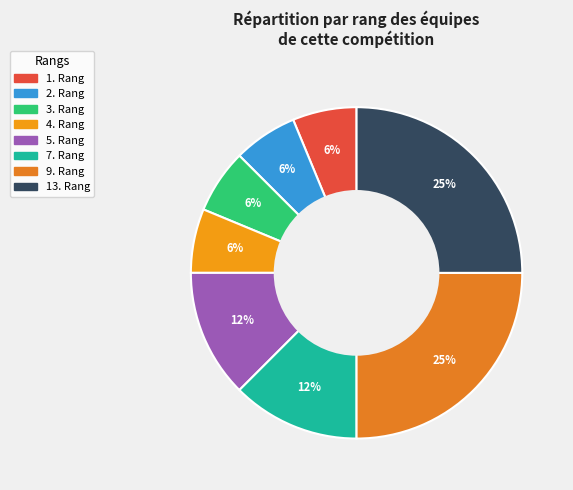

Which category has the biggest portion of the pie?

13. Rang